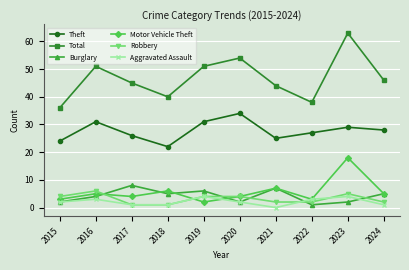

Which series changed the most between 2018 and 2019?

Total